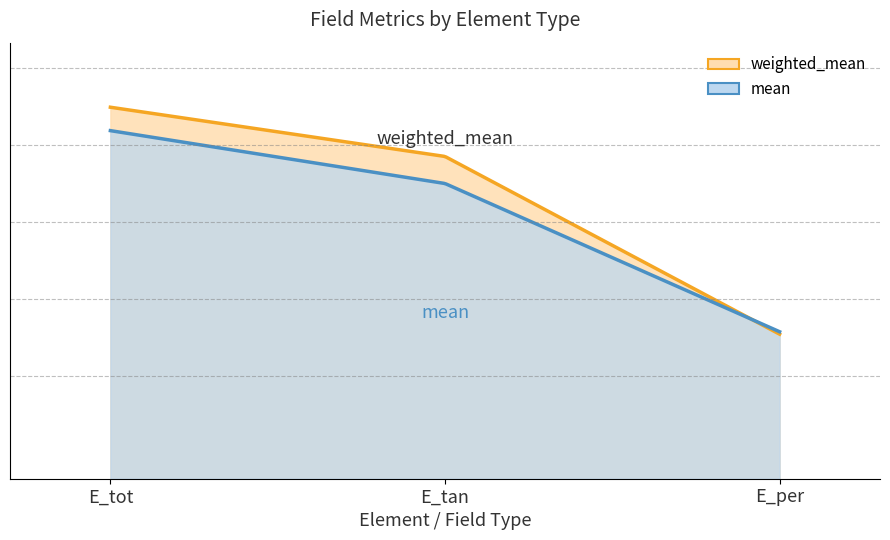

How many mean values are between 0 and 1?

1